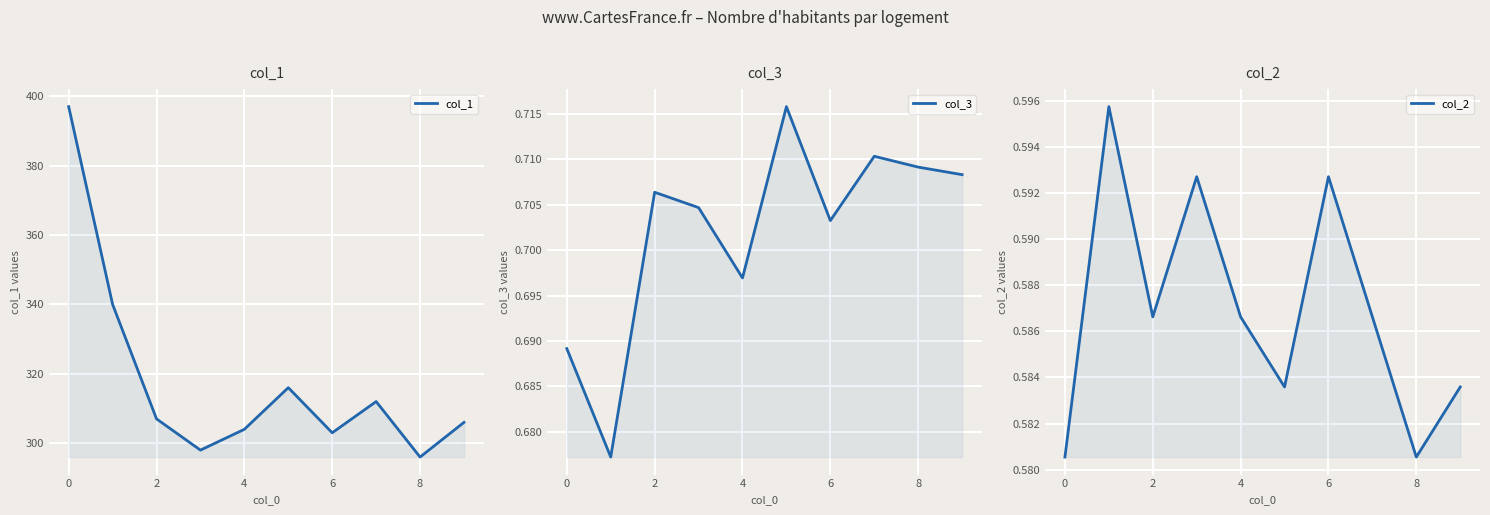

How many interior local peaks does the col_2 series have?

3